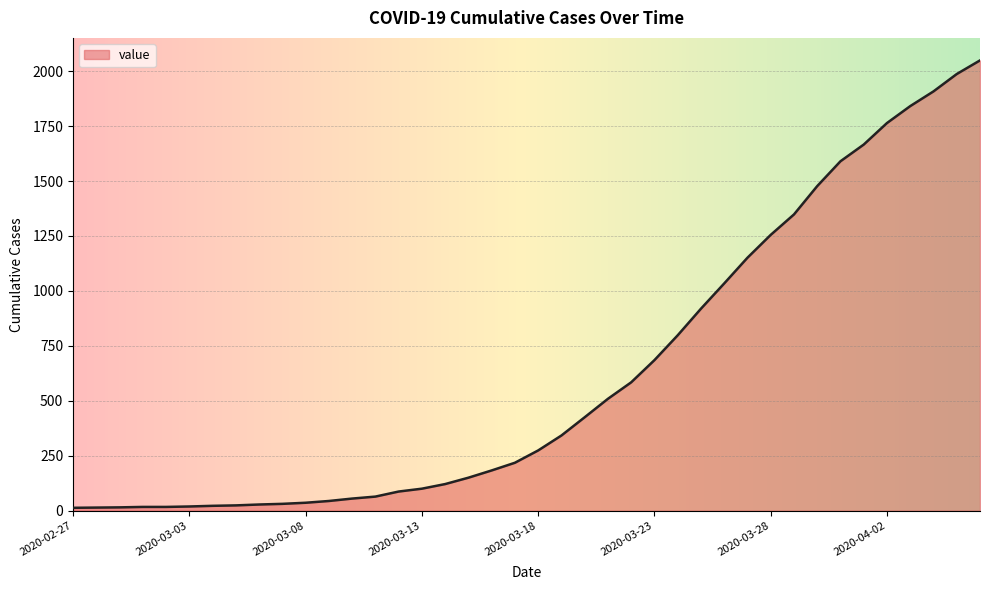

What is the difference between the maximum and minimum values?

2036